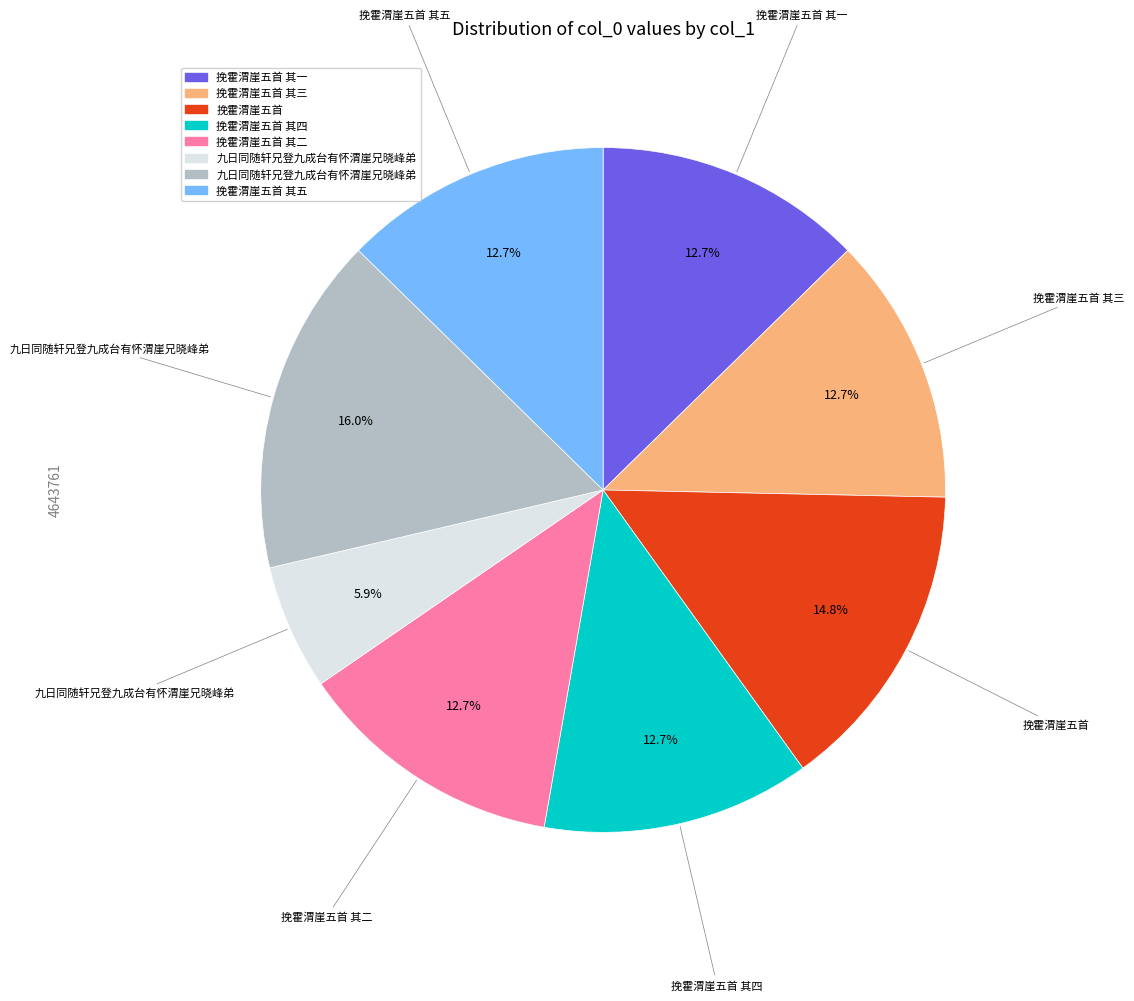

Does any single category account for the majority?

No